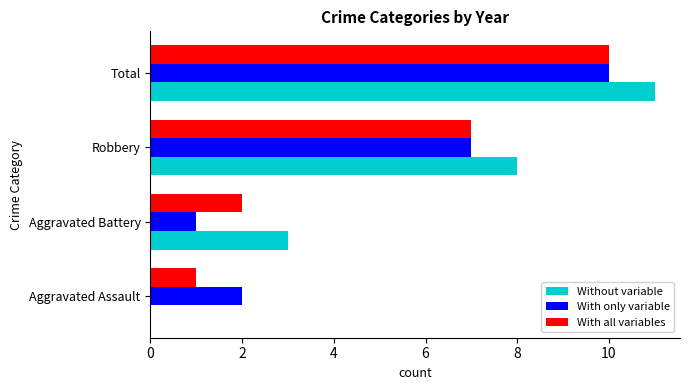

What is the sum of all With all variables values?

20